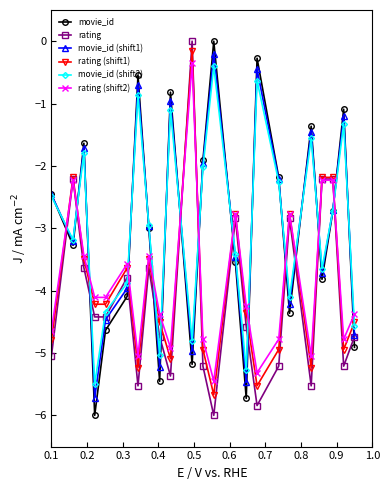

In movie_id (shift2), how many points are lower than both neighbors (excluding endpoints)?

7